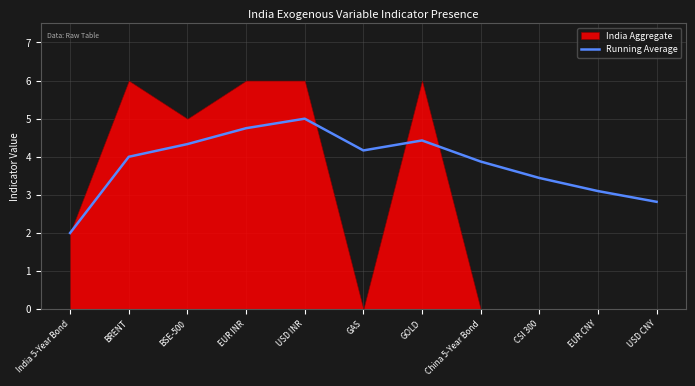

Which category has the highest value in the Running Average series?

USD INR